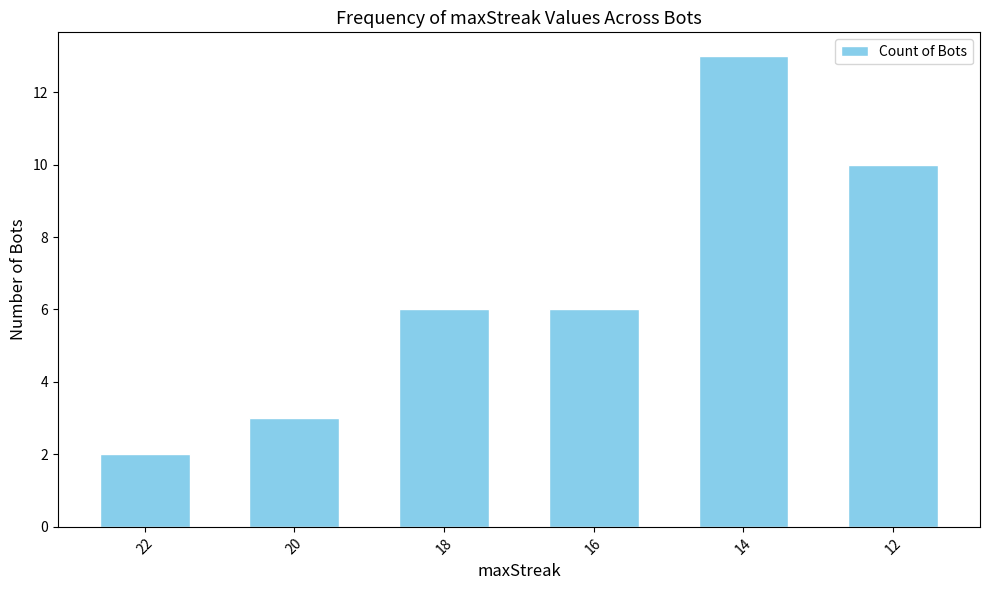

Approximately how many times larger is the value at 12 compared to 20?

3.3